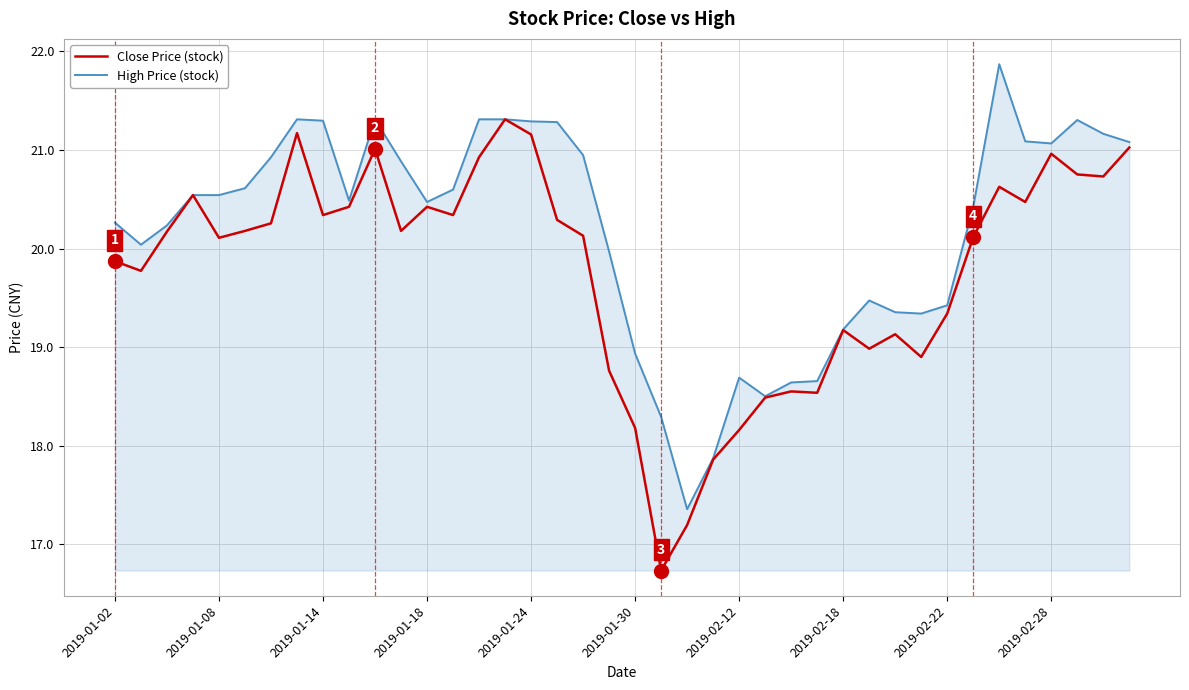

What is the minimum value shown in the chart?

16.7